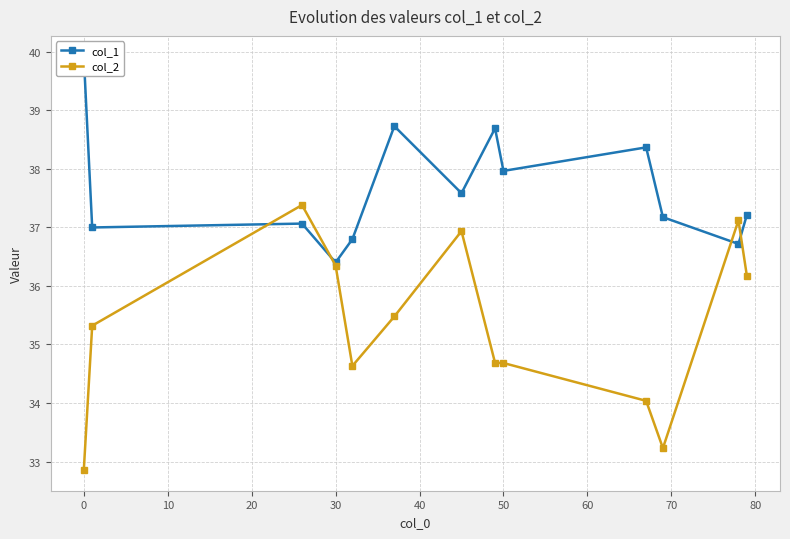

What is the highest value of the col_2 series?

37.4